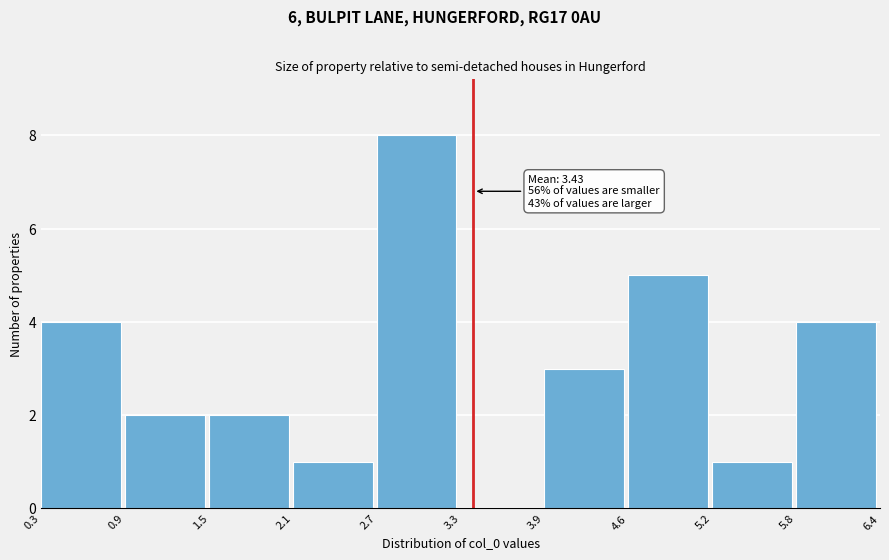

Which range on the x-axis has the tallest bar?

2.7 to 3.3